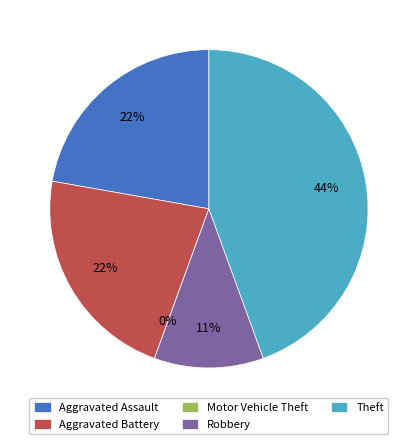

True or false: Robbery accounts for 11% of the total.

True